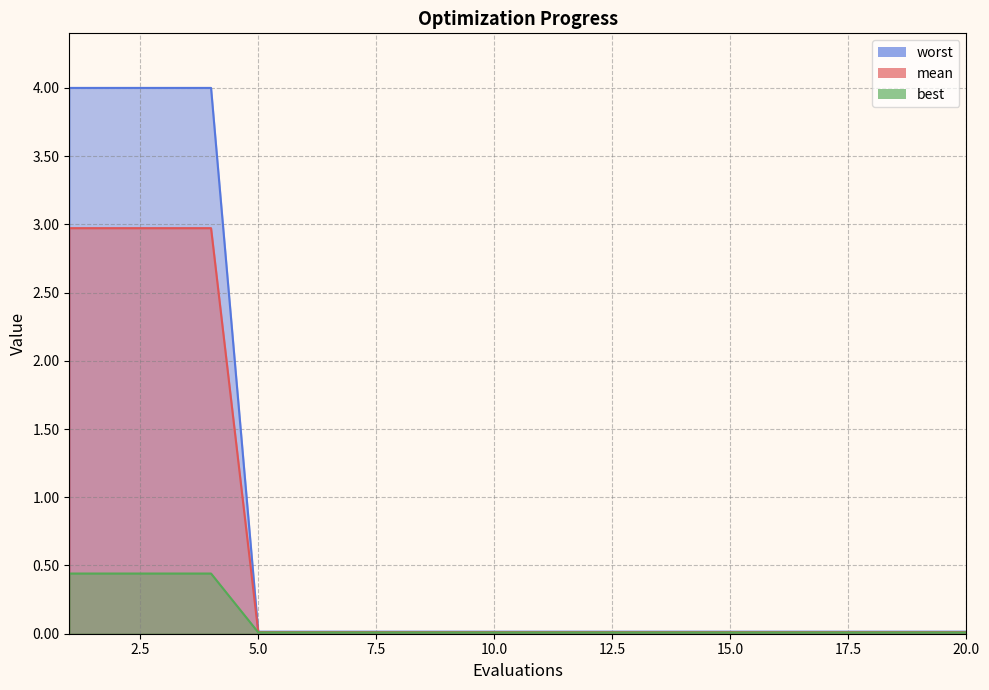

Is it true that worst equals 0.0 at 14?

True